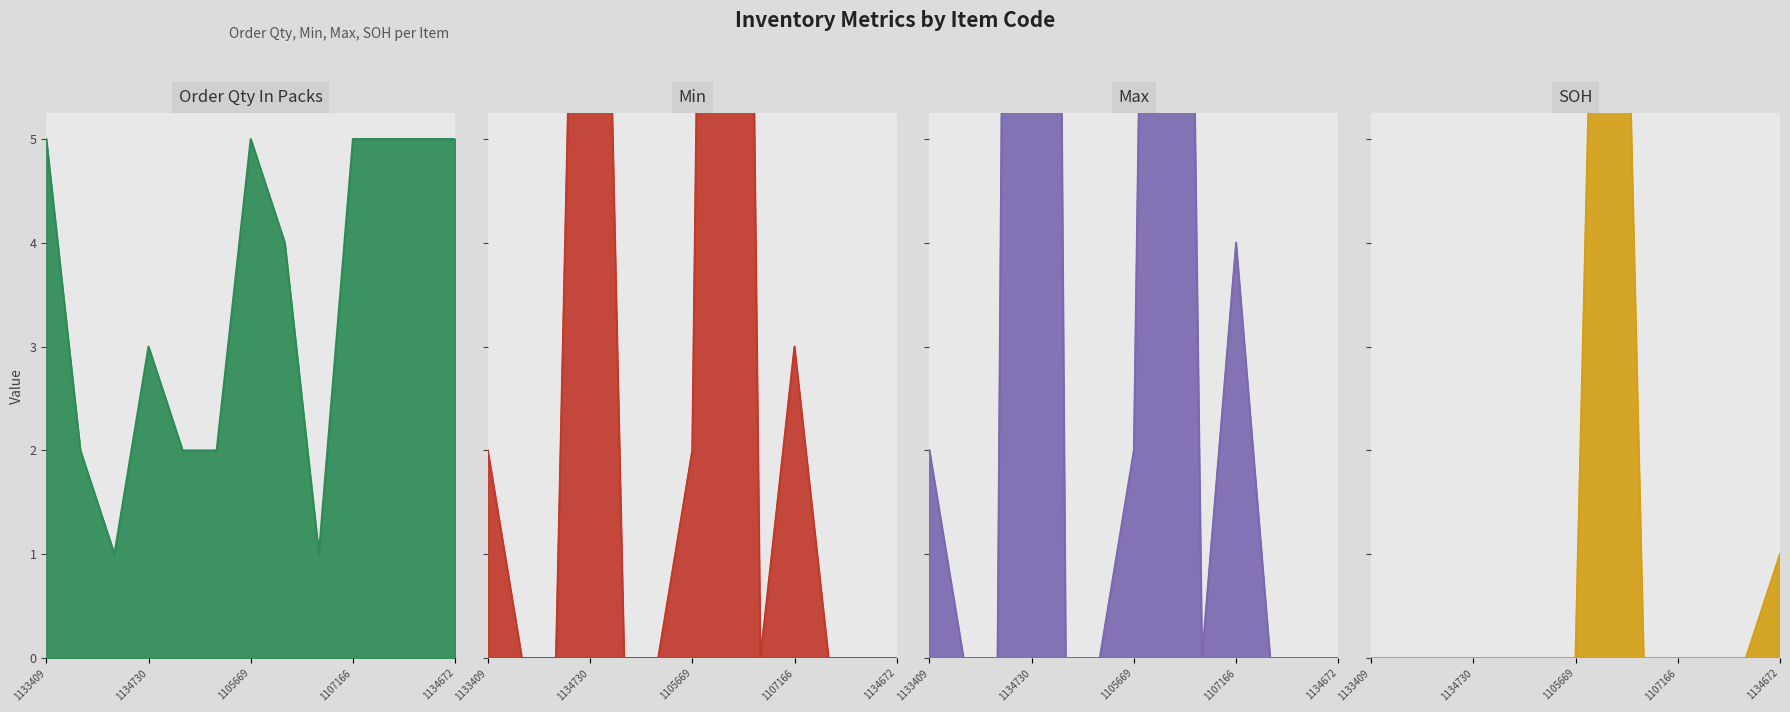

Which series ends up on top after the final intersection of Min and Order Qty In Packs?

Order Qty In Packs